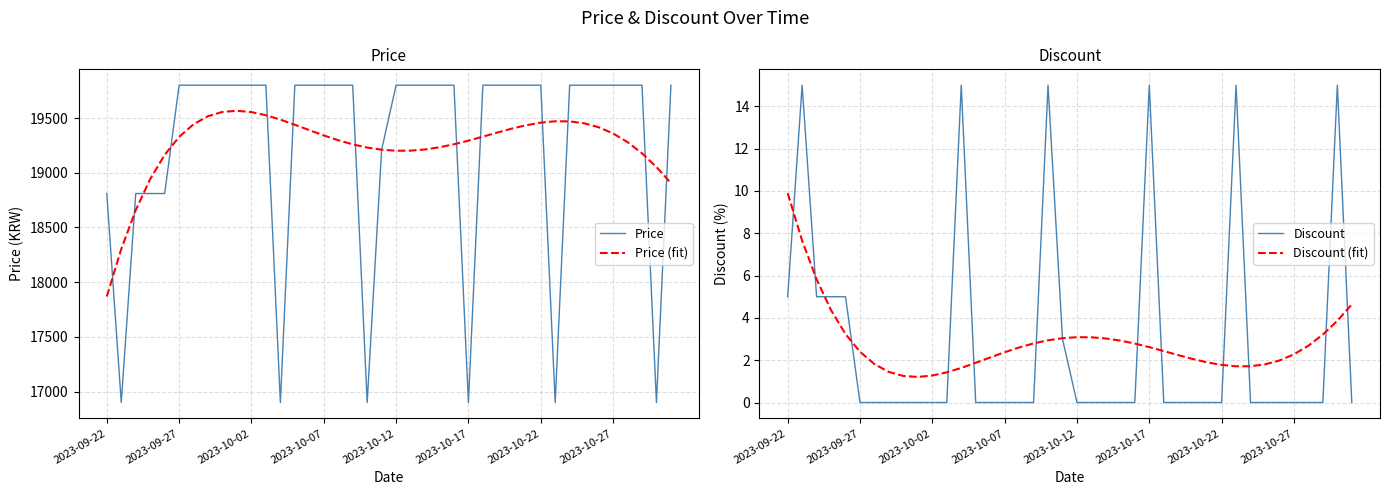

True or false: Price has a value of 29150.9 at 19.

False